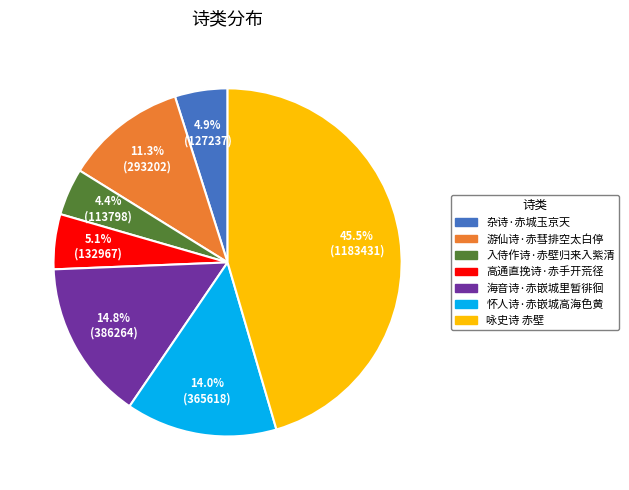

Which slice is the largest?

咏史诗 赤壁